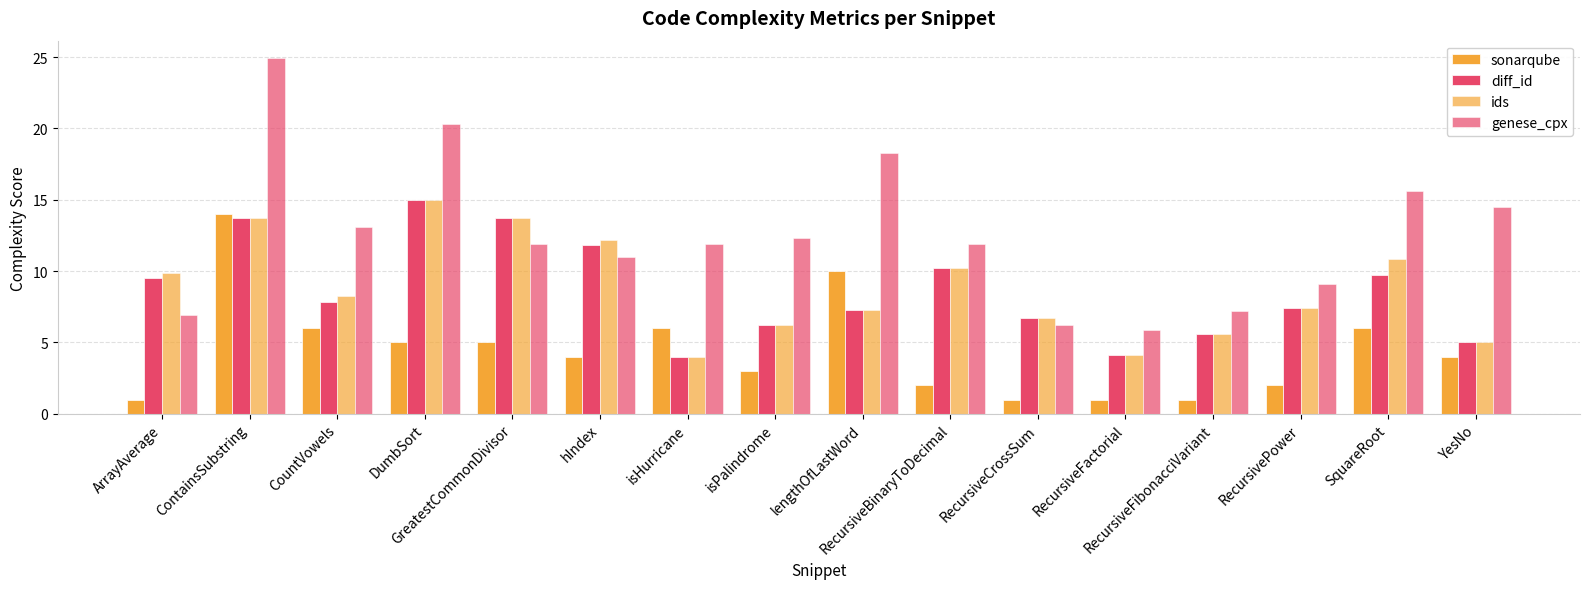

How many groups of bars are there?

16